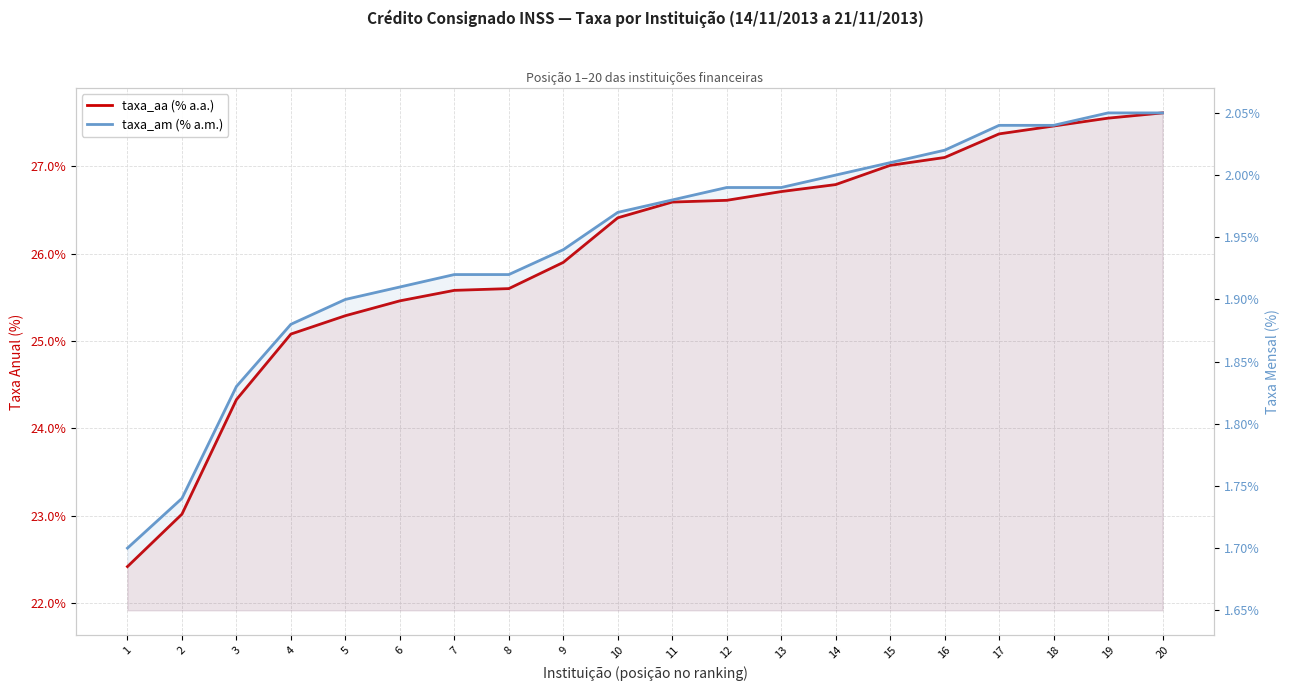

Which category has the highest value in the taxa_aa (% a.a.) series?

20